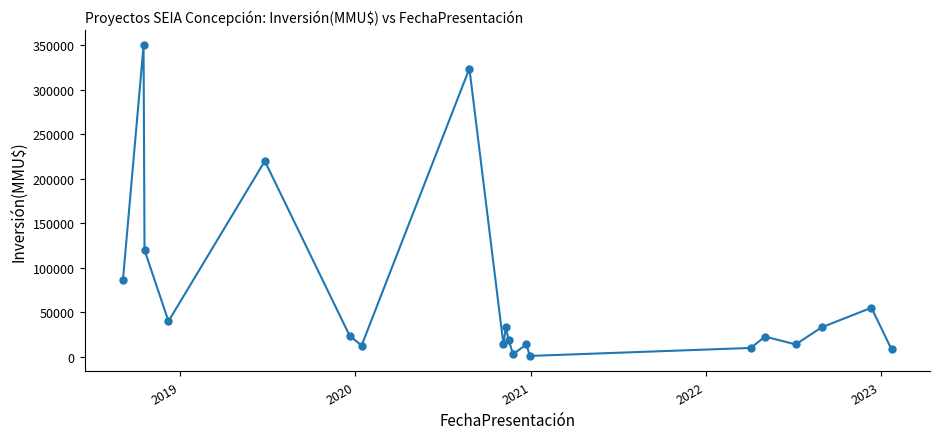

What is the greatest value displayed?

350000